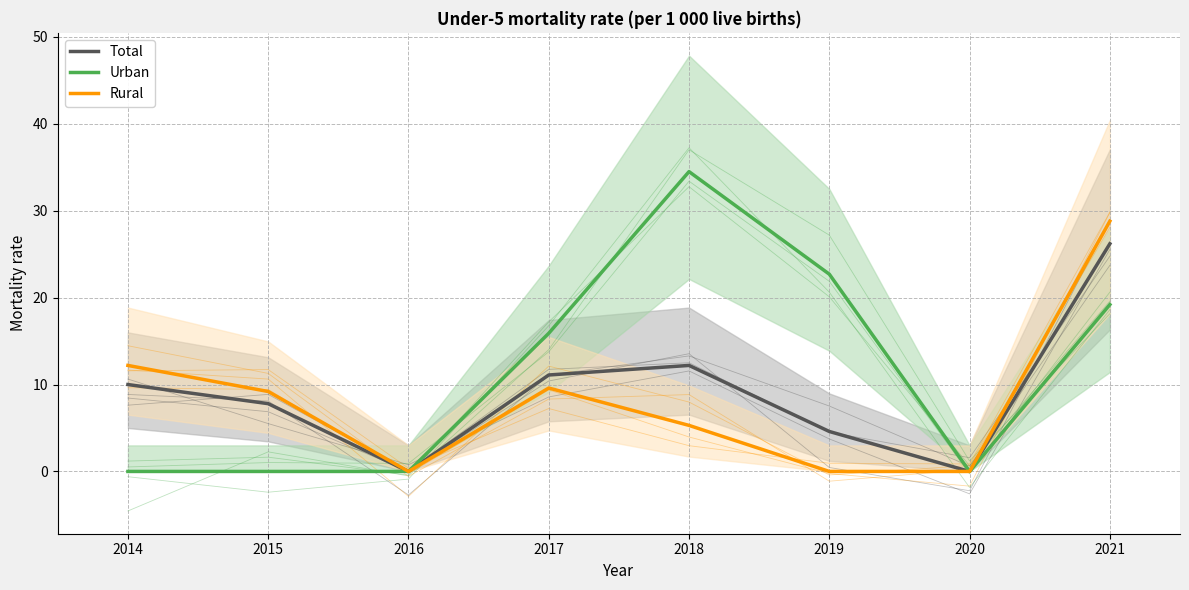

Reading left to right, what are all the values shown in this chart?

Total: 10.0	7.8	0.0	11.1	12.2	4.6	0.0	26.2
Urban: 0.0	0.0	0.0	15.9	34.5	22.7	0.0	19.2
Rural: 12.2	9.2	0.0	9.6	5.3	0.0	0.0	28.8